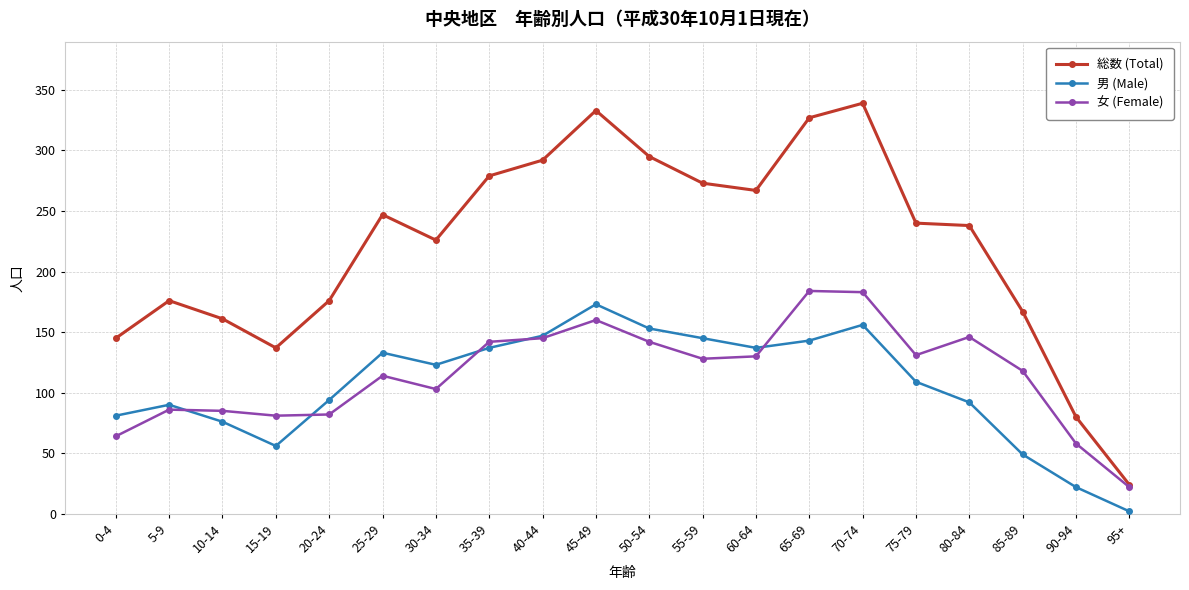

True or false: 男 (Male) and 総数 (Total) intersect in this chart.

False